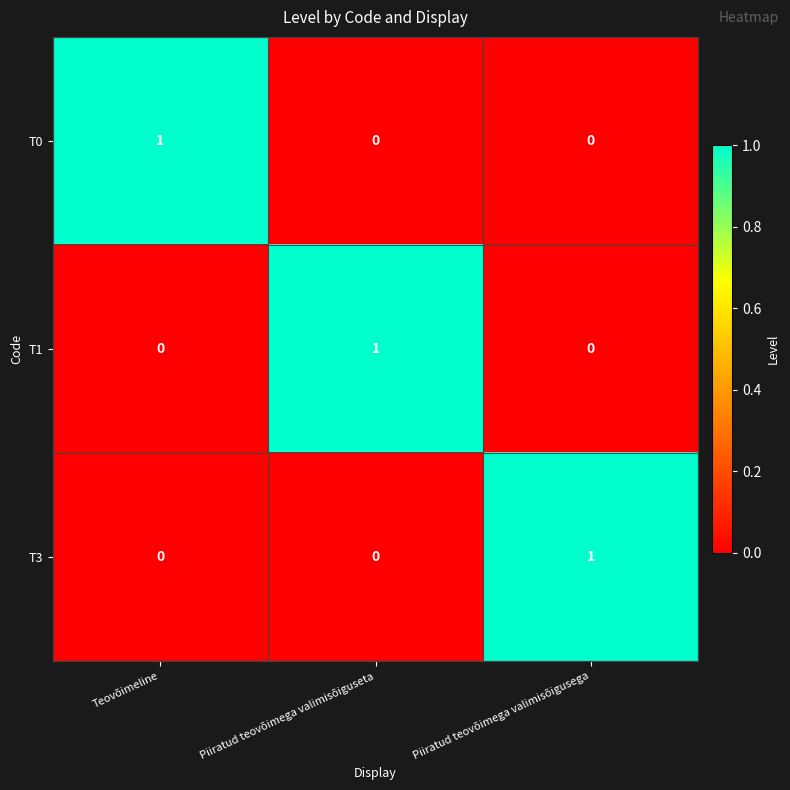

Is the value of T1 at Piiratud teovõimega valimisõiguseta greater than the value of T3 at Piiratud teovõimega valimisõiguseta?

Yes